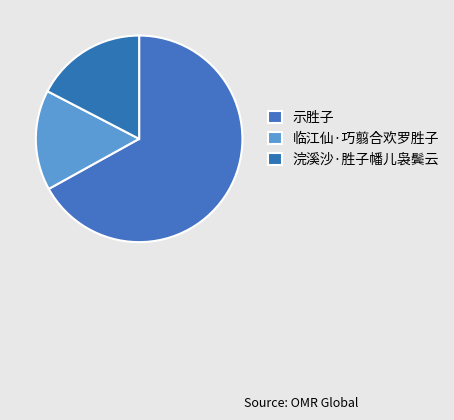

What is the ratio of the value at 浣溪沙·胜子幡儿袅鬓云 to the value at 示胜子?

0.3